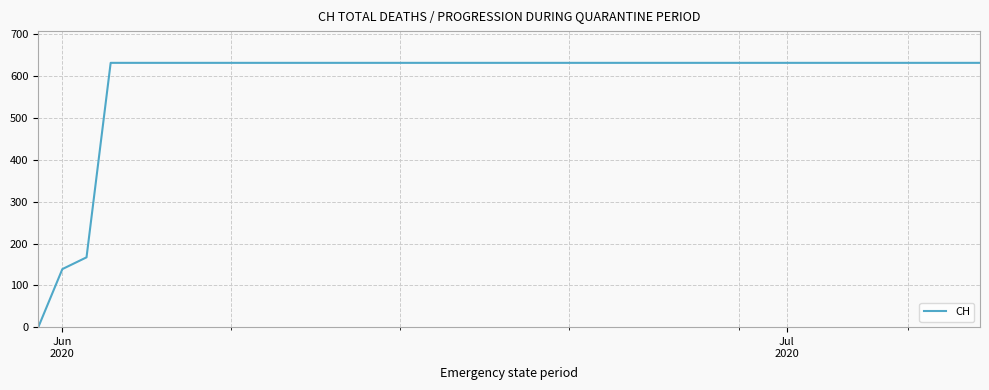

What is the greatest value displayed?

631